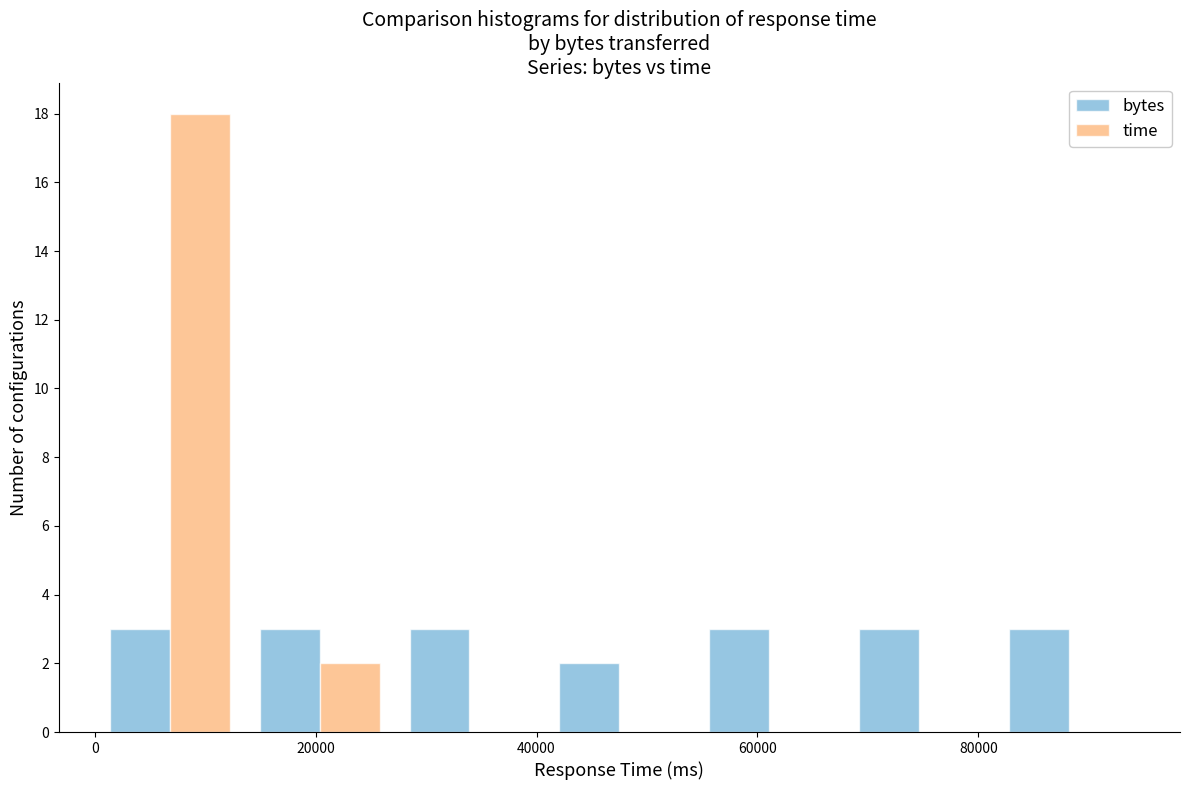

Reading left to right, transcribe this chart: for each range on the x-axis, give the height of each series' bar. Neither the bar edges nor the heights are printed on the chart, so give them approximately, as read against the axes.

0 to 14000: bytes=3	time=18
14000 to 28000: bytes=3	time=2
28000 to 40000: bytes=3	time=0
40000 to 54000: bytes=2	time=0
54000 to 68000: bytes=3	time=0
68000 to 82000: bytes=3	time=0
82000 to 96000: bytes=3	time=0